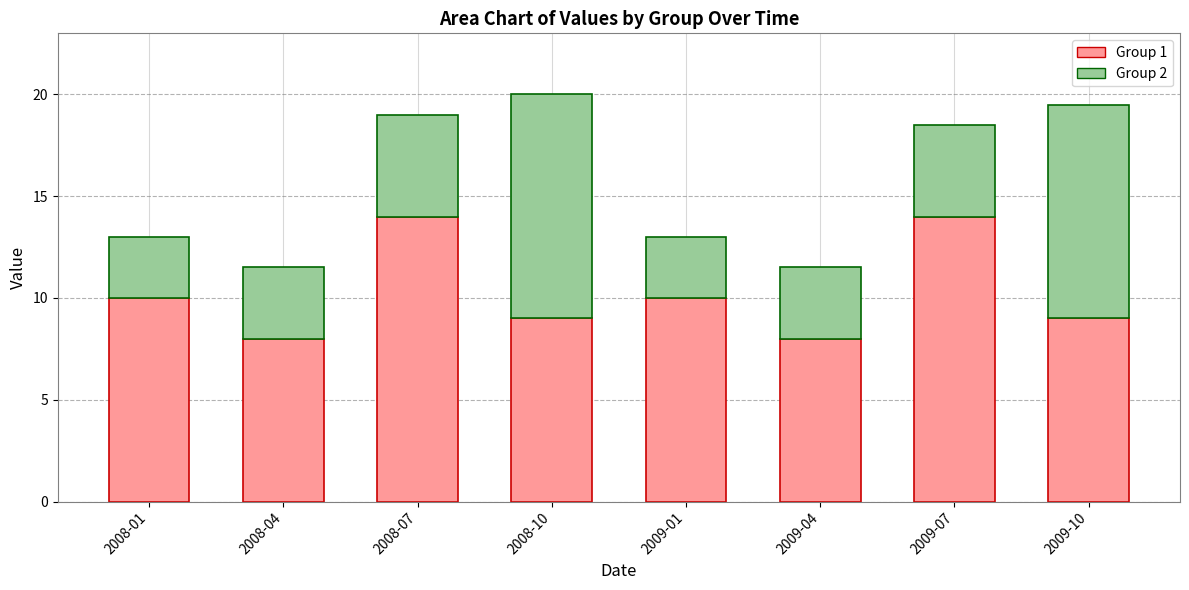

What is the minimum value for Group 1?

8.0